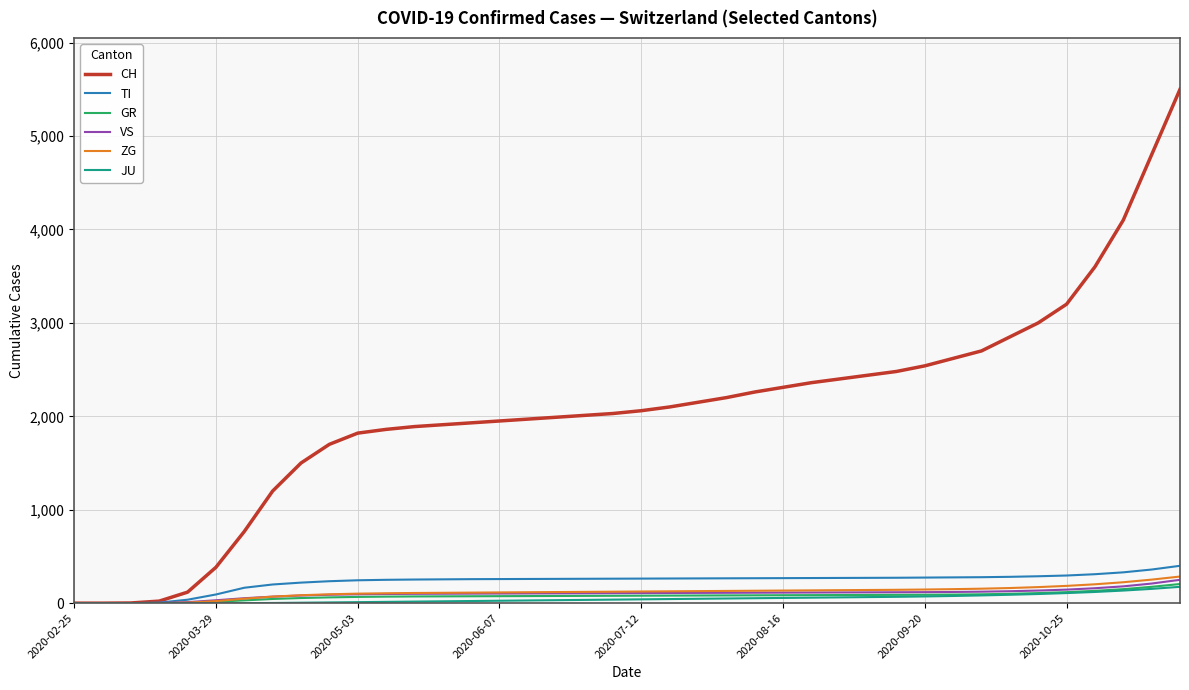

What is the maximum value shown in the chart?

5500